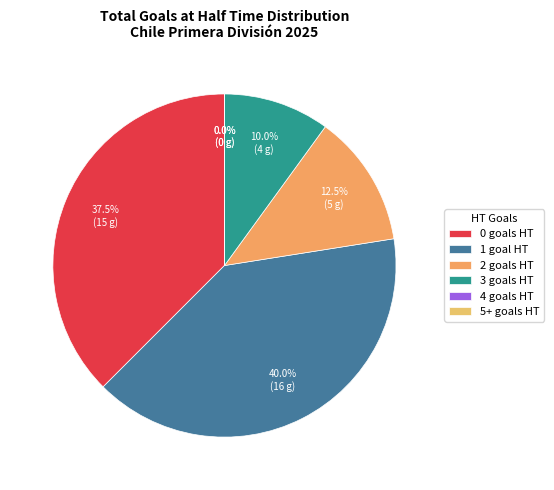

Which has a higher value, 3 or 1?

1